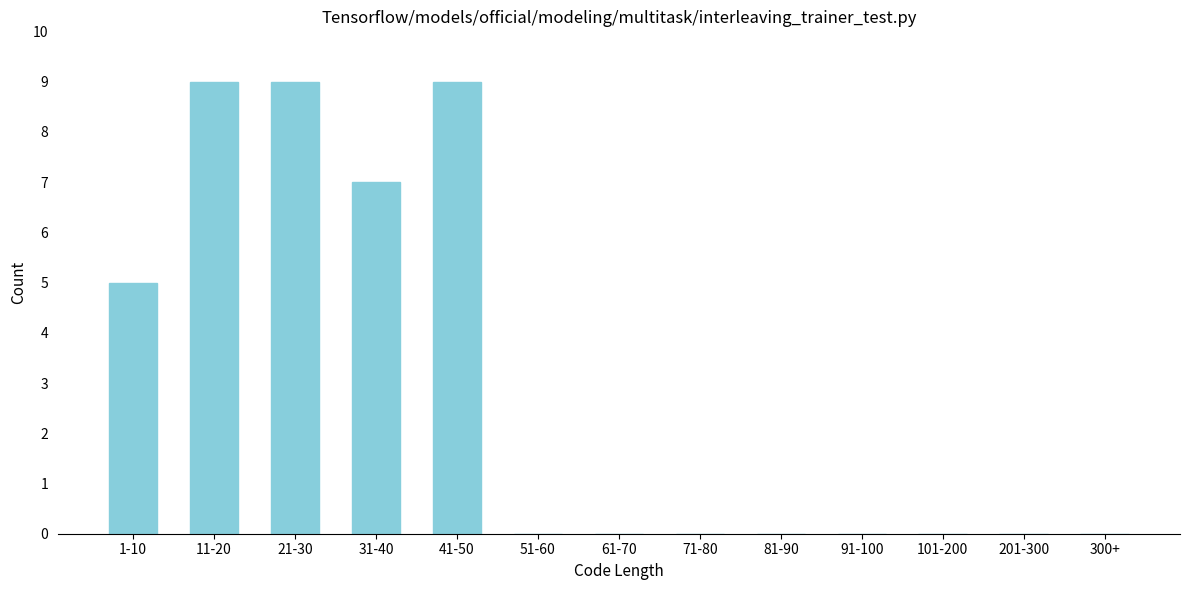

Reading left to right, extract all data points from this chart.

1-10=5	11-20=9	21-30=9	31-40=7	41-50=9	51-60=0	61-70=0	71-80=0	81-90=0	91-100=0	101-200=0	201-300=0	300+=0